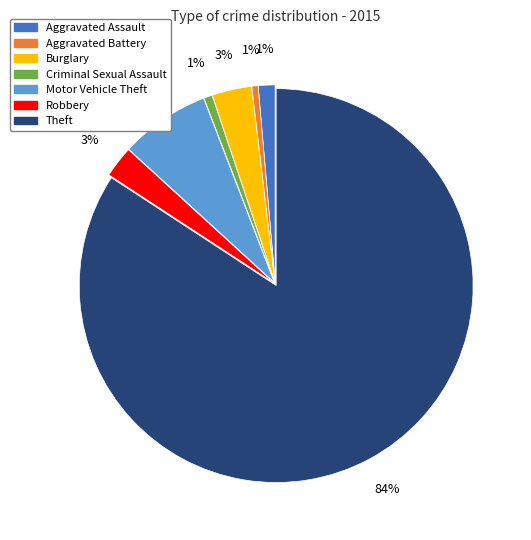

Does any single category account for the majority?

Yes